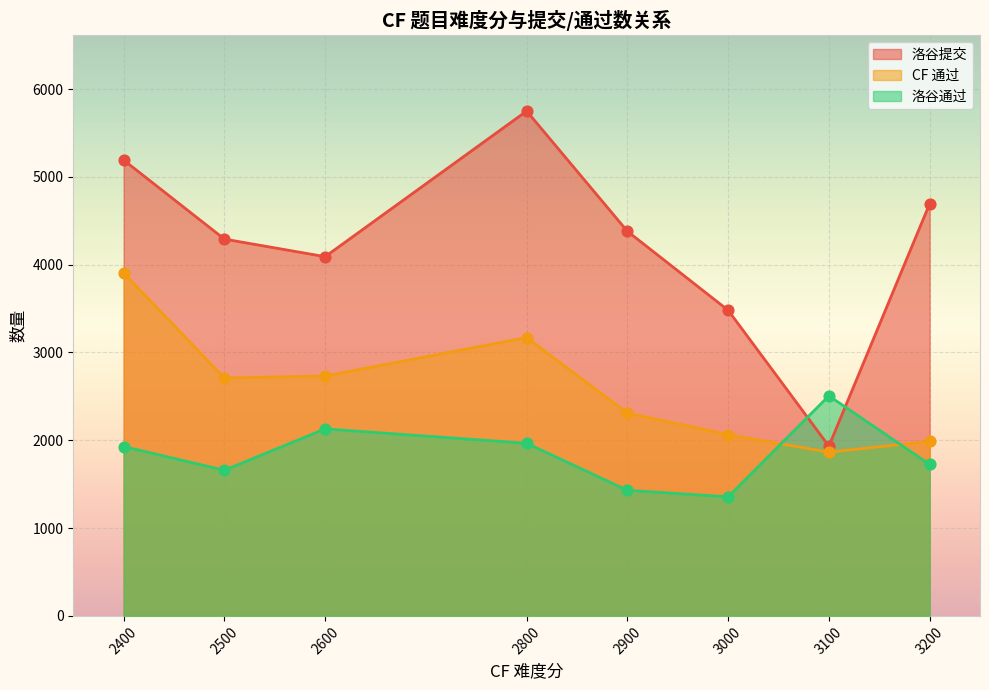

Which series has the largest total across all categories?

洛谷提交